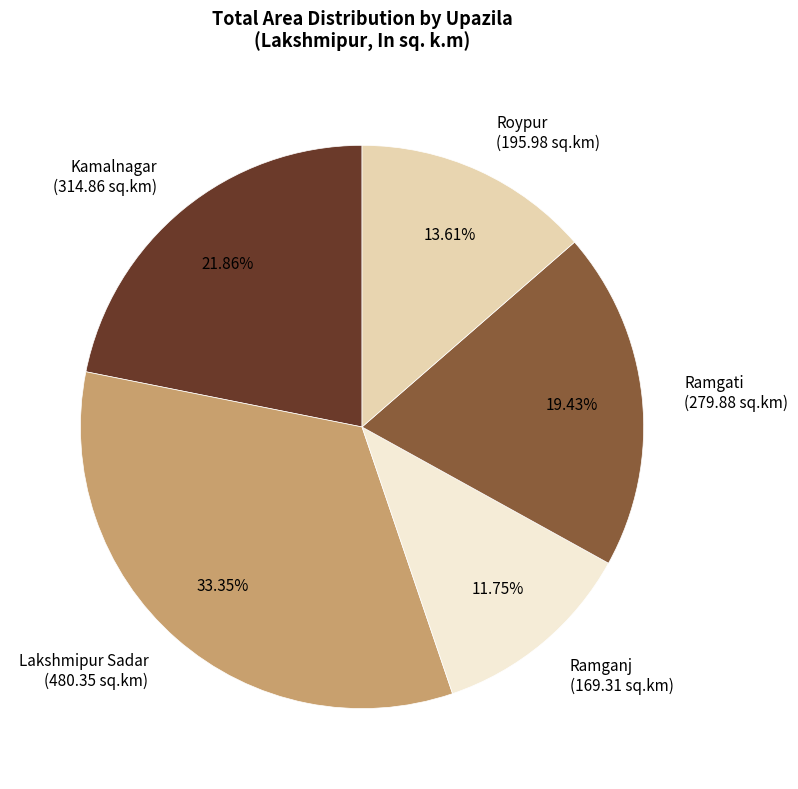

Which category has the smallest portion of the pie?

Ramganj